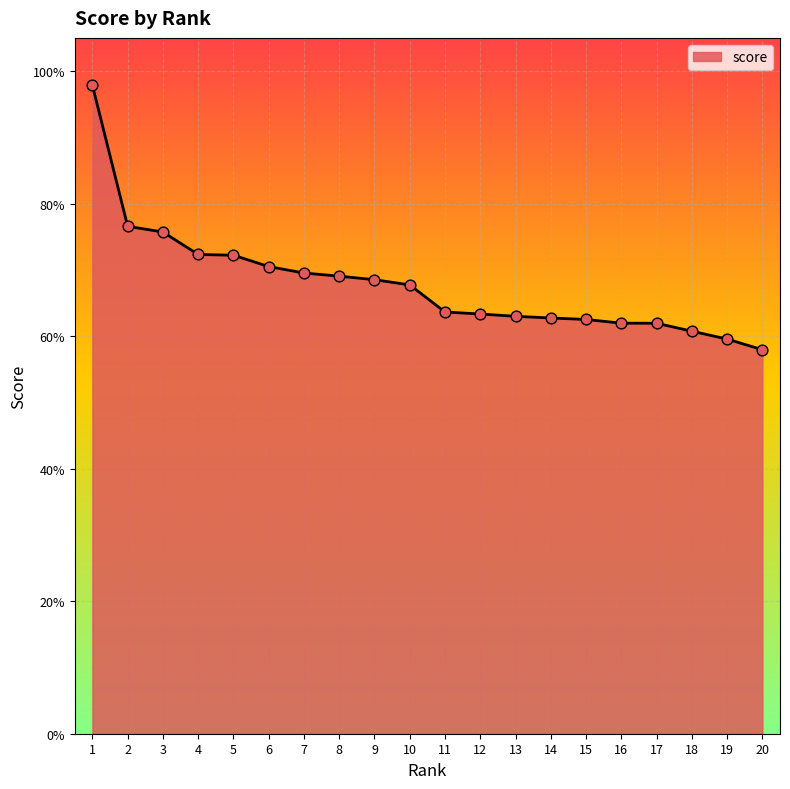

Is this an area chart (filled region under the line)?

Yes